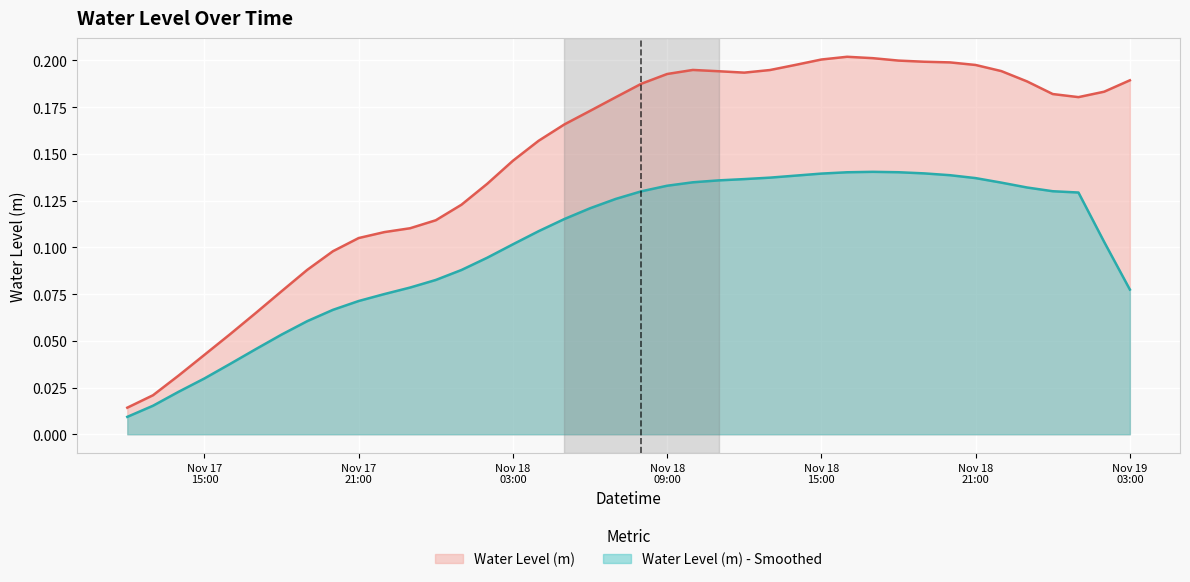

True or false: the data has more than 1 interior local peaks.

True